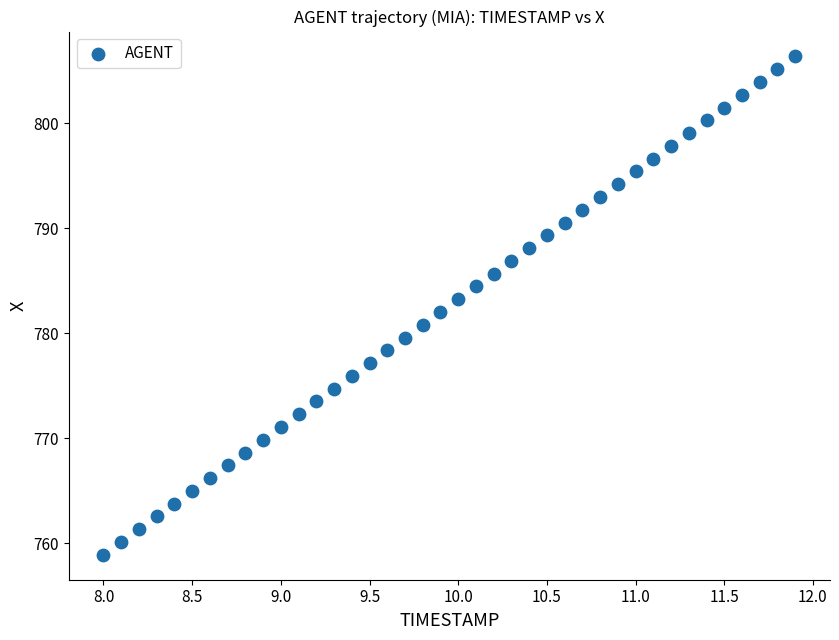

What is the range of Y values (max minus min)?

47.4